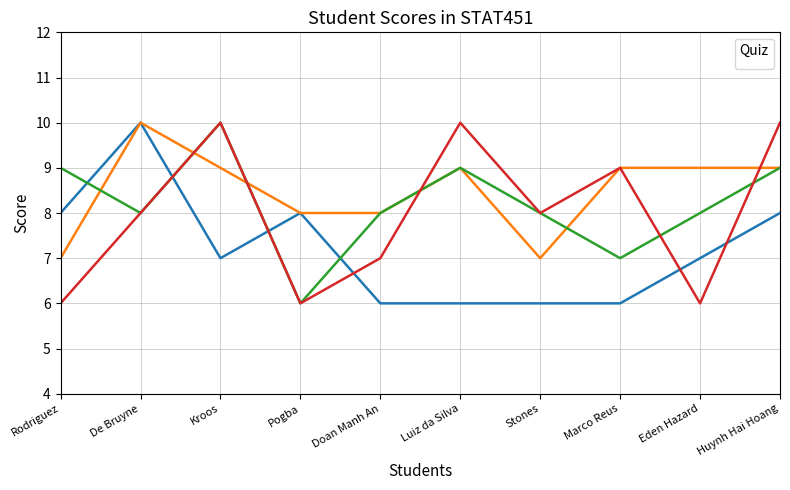

Where do _3 and _1 first cross each other?

Rodriguez and De Bruyne